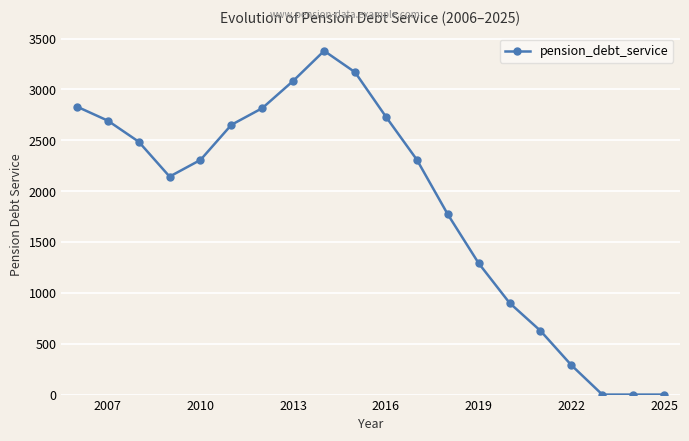

What is the difference between the maximum and minimum values?

3379